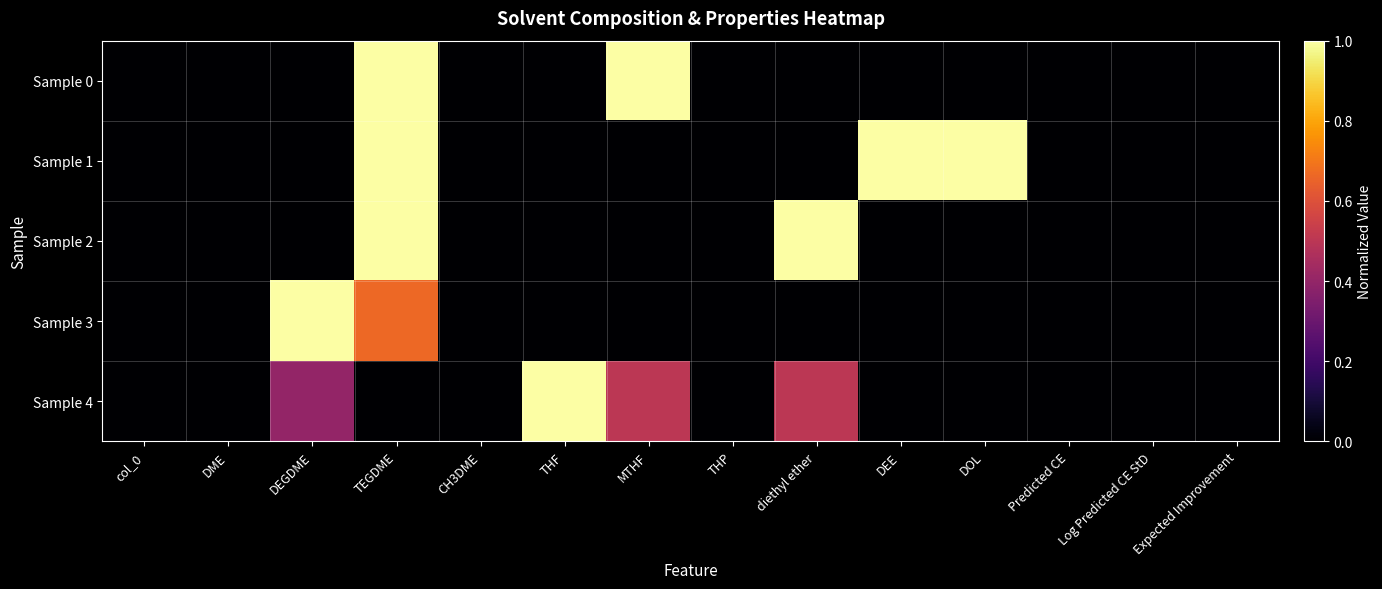

Reading left to right, list all the values displayed in this chart.

Sample 0: col_0=0.0	DME=0.0	DEGDME=0.0	TEGDME=1.0	CH3DME=0.0	THF=0.0	MTHF=1.0	THP=0.0	diethyl ether=0.0	DEE=0.0	DOL=0.0	Predicted CE=0.0	Log Predicted CE StD=0.0	Expected Improvement=0.0
Sample 1: col_0=0.0	DME=0.0	DEGDME=0.0	TEGDME=1.0	CH3DME=0.0	THF=0.0	MTHF=0.0	THP=0.0	diethyl ether=0.0	DEE=1.0	DOL=1.0	Predicted CE=0.0	Log Predicted CE StD=0.0	Expected Improvement=0.0
Sample 2: col_0=0.0	DME=0.0	DEGDME=0.0	TEGDME=1.0	CH3DME=0.0	THF=0.0	MTHF=0.0	THP=0.0	diethyl ether=1.0	DEE=0.0	DOL=0.0	Predicted CE=0.0	Log Predicted CE StD=0.0	Expected Improvement=0.0
Sample 3: col_0=0.0	DME=0.0	DEGDME=1.0	TEGDME=0.7	CH3DME=0.0	THF=0.0	MTHF=0.0	THP=0.0	diethyl ether=0.0	DEE=0.0	DOL=0.0	Predicted CE=0.0	Log Predicted CE StD=0.0	Expected Improvement=0.0
Sample 4: col_0=0.0	DME=0.0	DEGDME=0.4	TEGDME=0.0	CH3DME=0.0	THF=1.0	MTHF=0.5	THP=0.0	diethyl ether=0.5	DEE=0.0	DOL=0.0	Predicted CE=0.0	Log Predicted CE StD=0.0	Expected Improvement=0.0